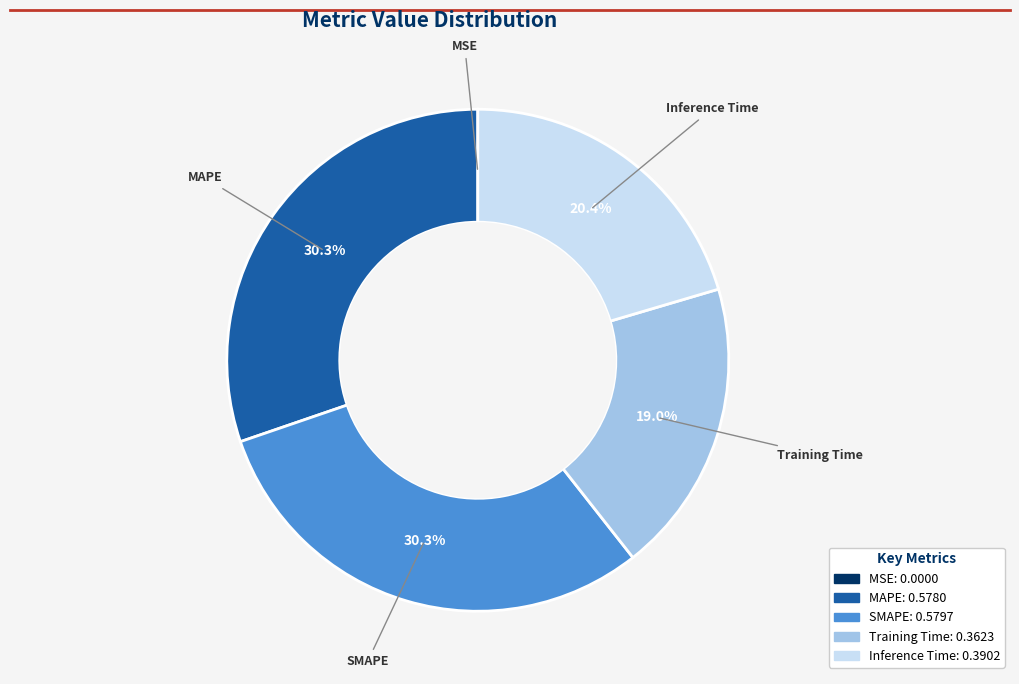

What portion of the pie excludes MAPE?

69.7%